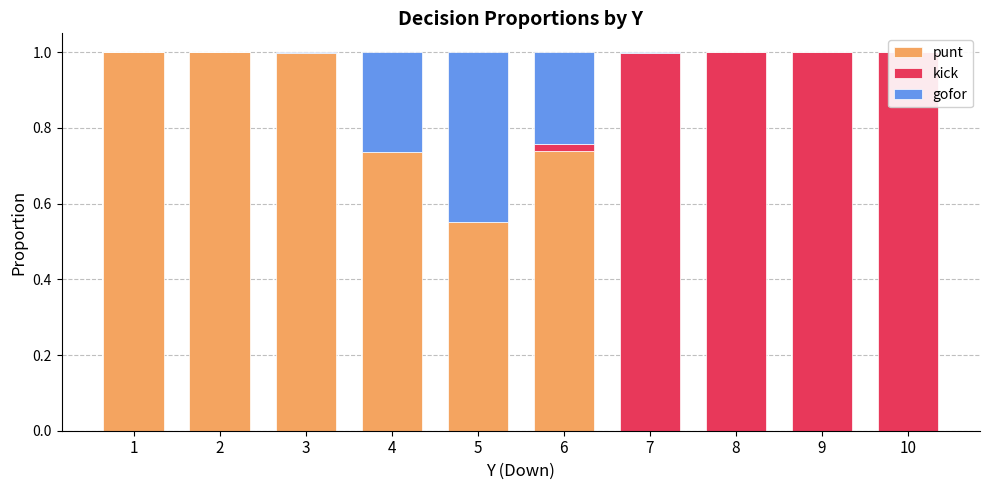

How many bars are there in total?

30